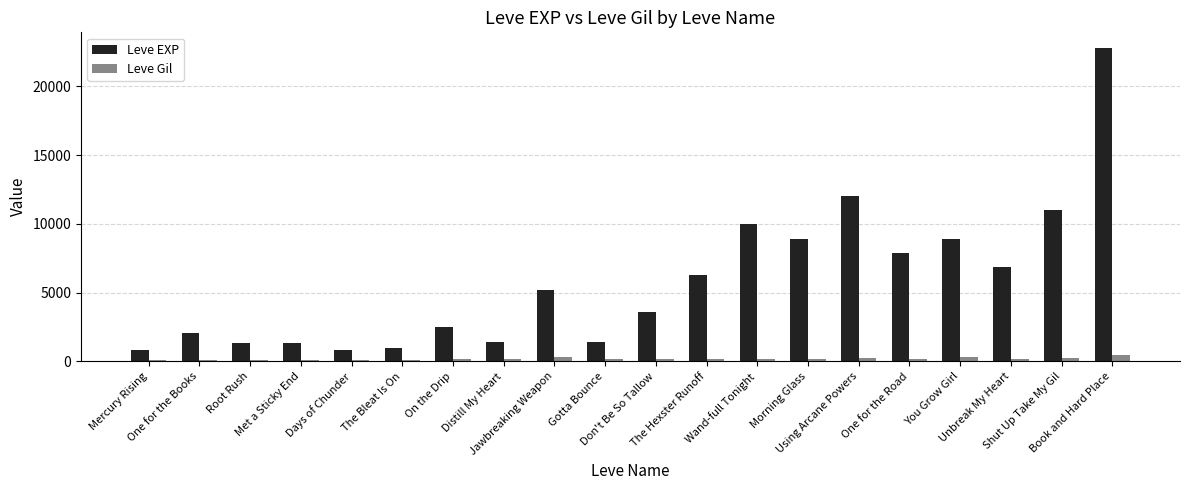

Rank the series by their average value, from lowest to highest.

Leve Gil, Leve EXP